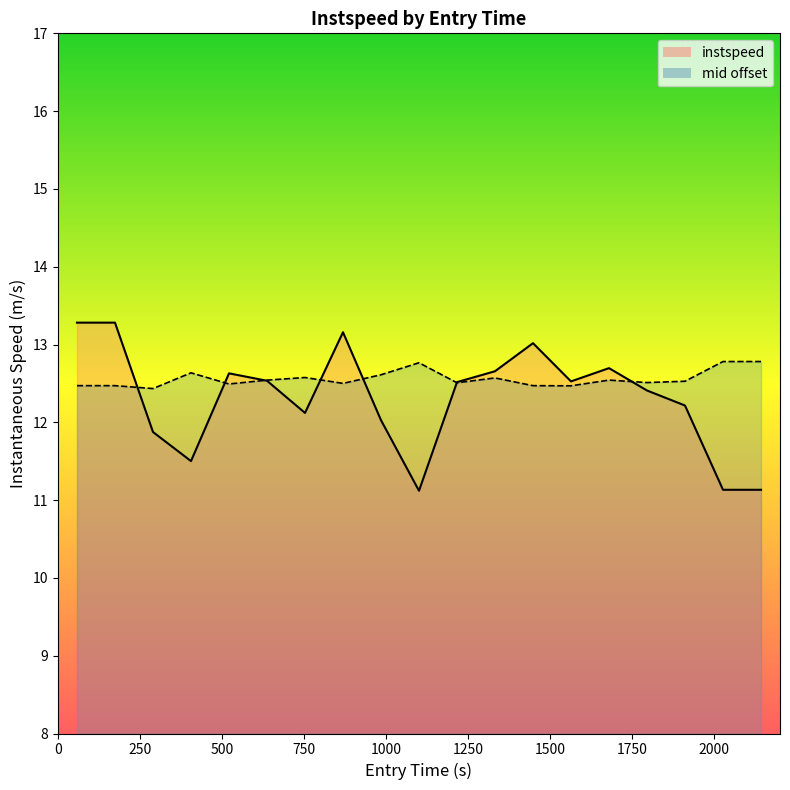

What is the maximum value shown in the chart?

13.3